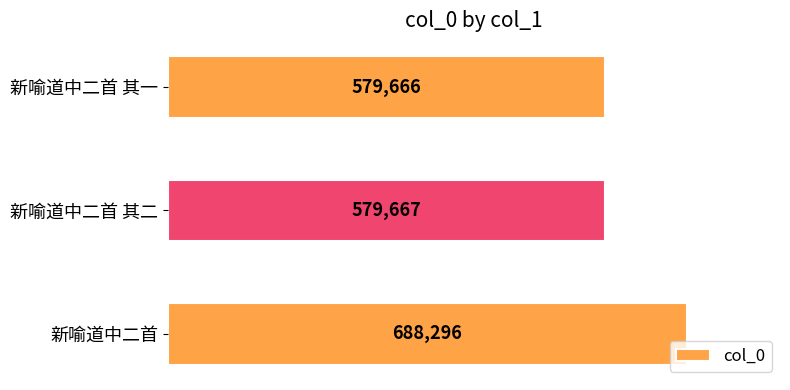

List the labels in order of value, smallest first.

新喻道中二首 其一, 新喻道中二首 其二, 新喻道中二首